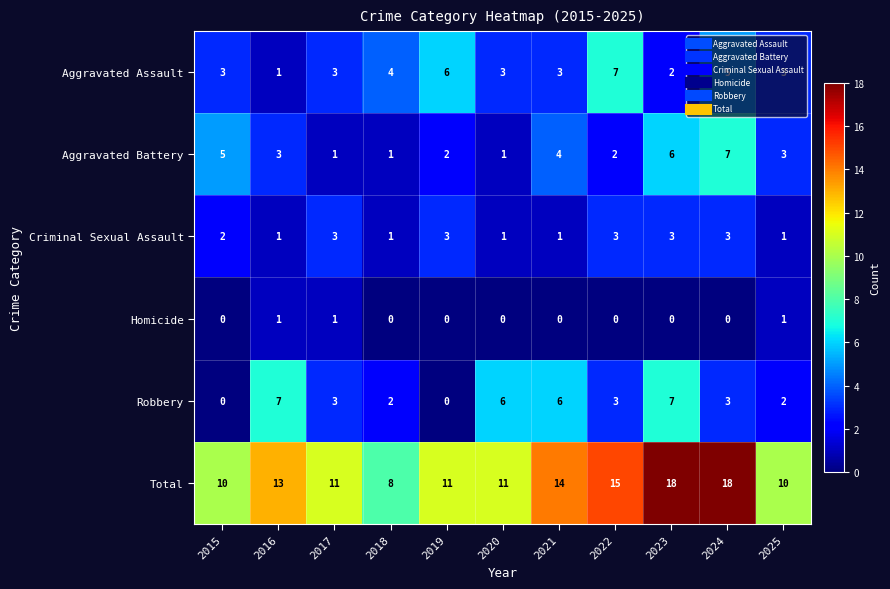

How many Robbery values are between 2 and 6?

7